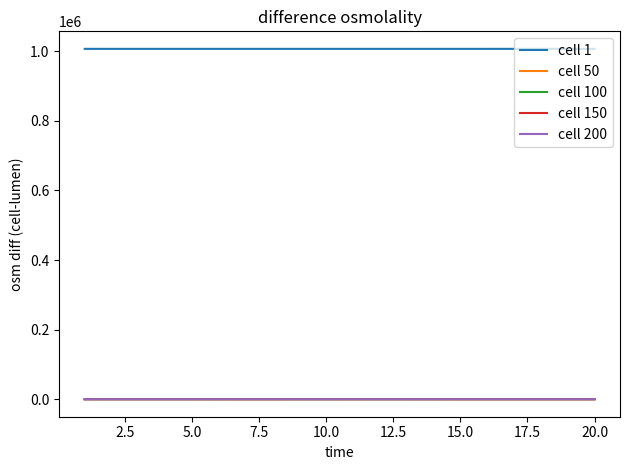

What is the greatest value displayed?

1007020